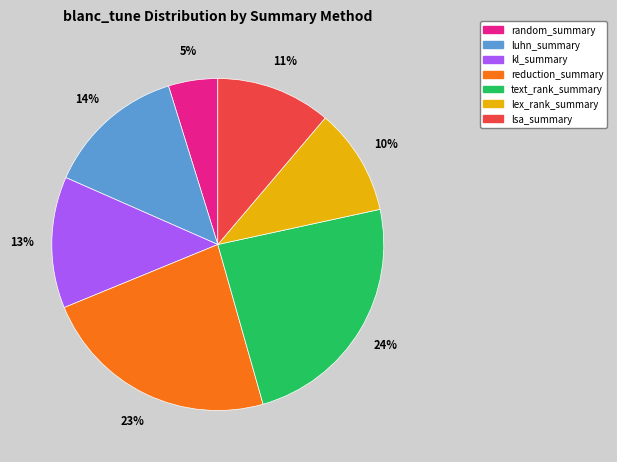

To the nearest percent, what is the difference between the reduction_summary and random_summary slice percentages?

18%